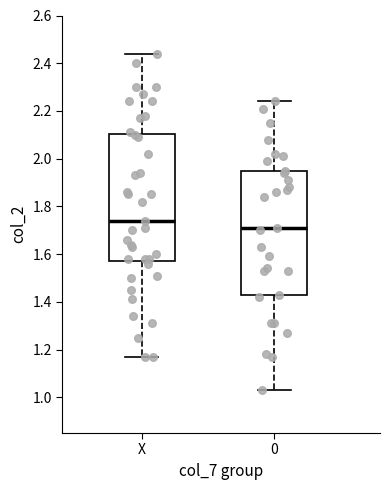

Reading left to right, read every box against the y-axis: the position of its median line, the range the box covers, and the ends of its whiskers. The values are not printed on the chart, so give them approximately, as read against the axis.

X: median 1.74, box 1.58 to 2.10, whiskers 1.18 to 2.44
0: median 1.72, box 1.44 to 1.96, whiskers 1.04 to 2.24